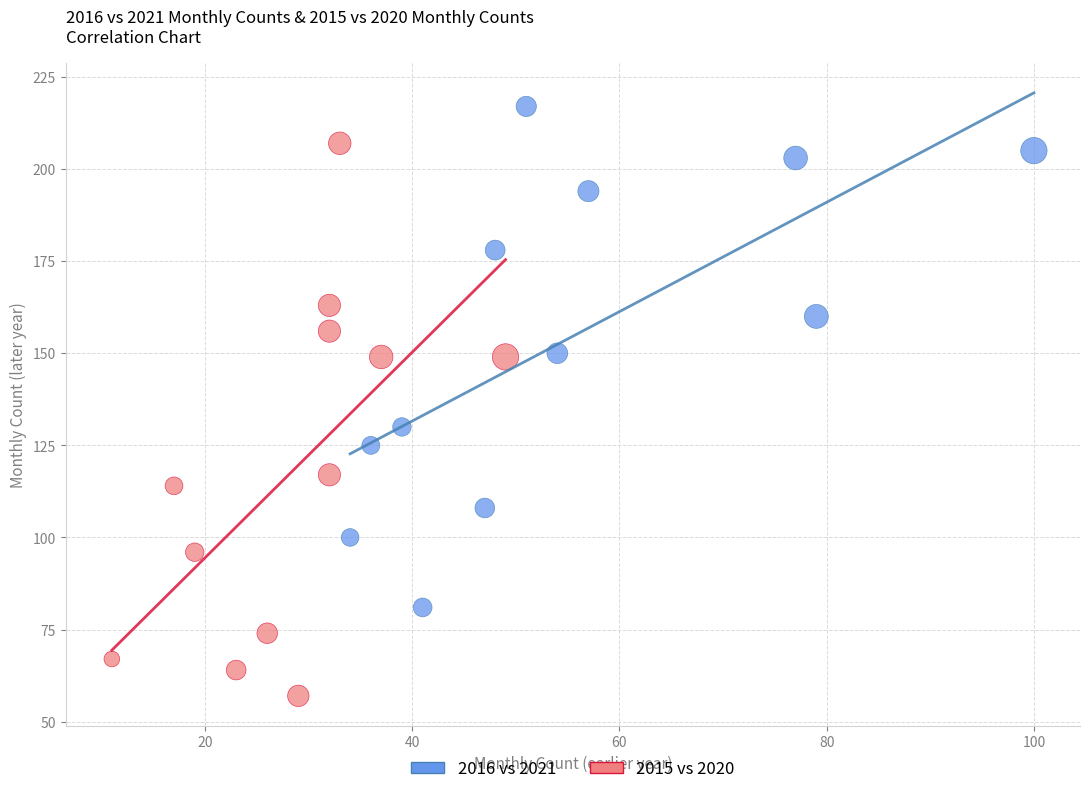

Which series contains the highest Y value?

2016 vs 2021